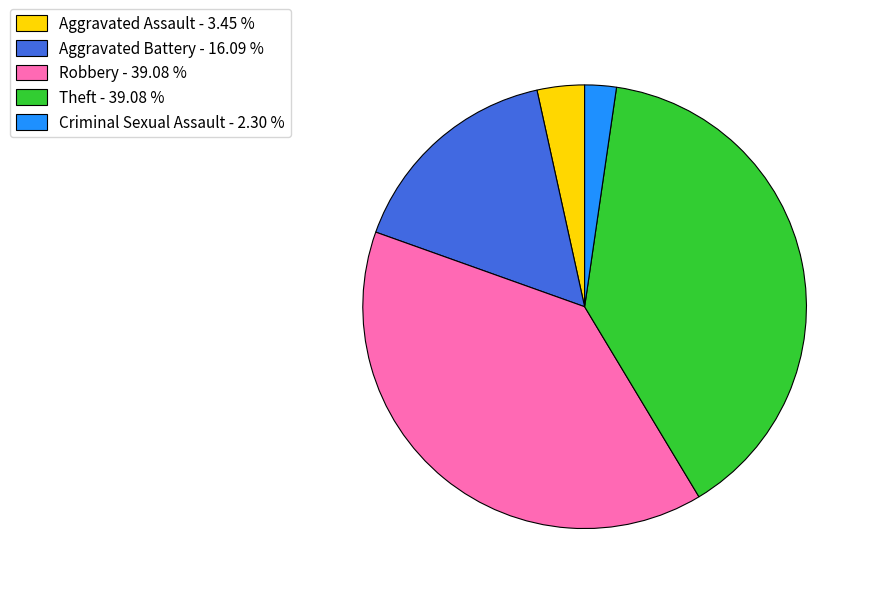

Combined, do Aggravated Battery - 16.09 % and Aggravated Assault - 3.45 % account for over 50%?

No